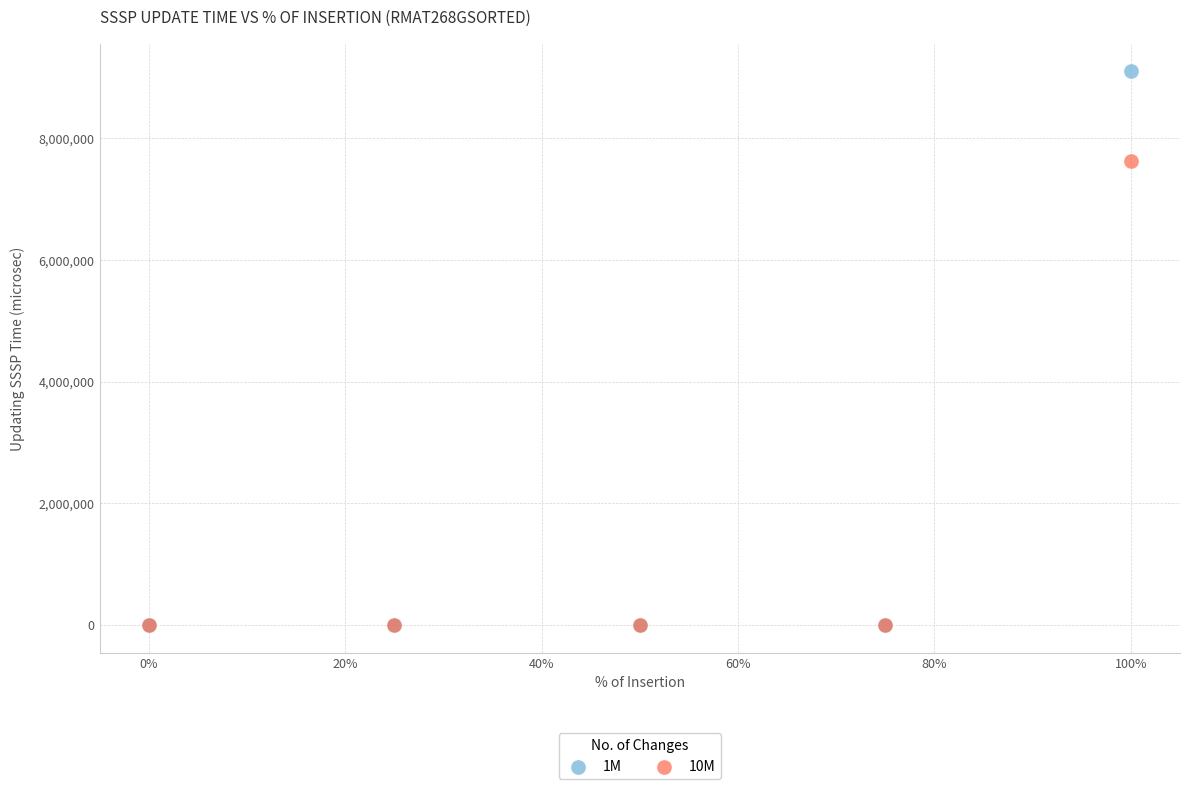

Across all series, what Y value is closest to 4549234?

7631002